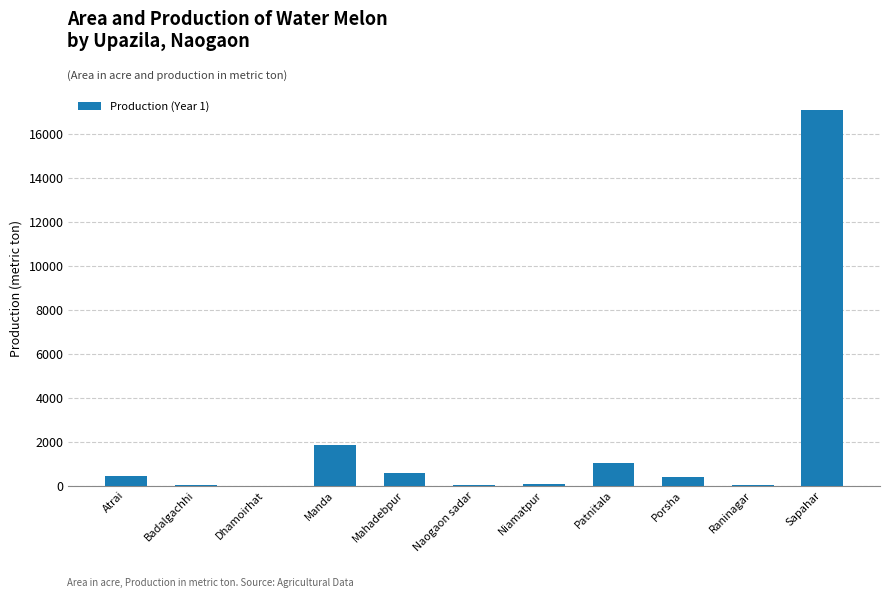

What is the sum of the values at Sapahar and Niamatpur?

17150